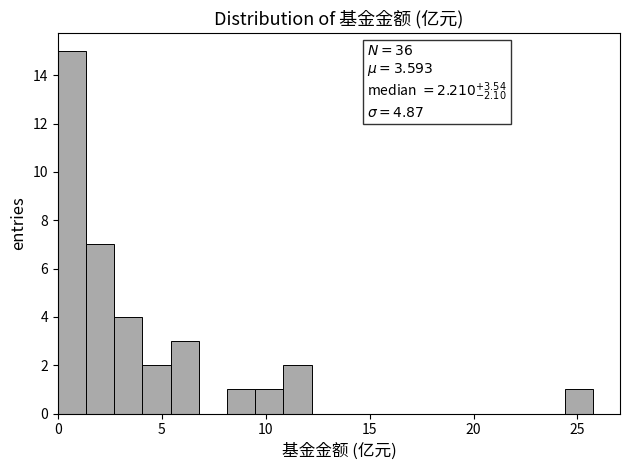

Around what value on the x-axis is the tallest bar? Give the approximate position of its centre, as read against the axis.

0.5